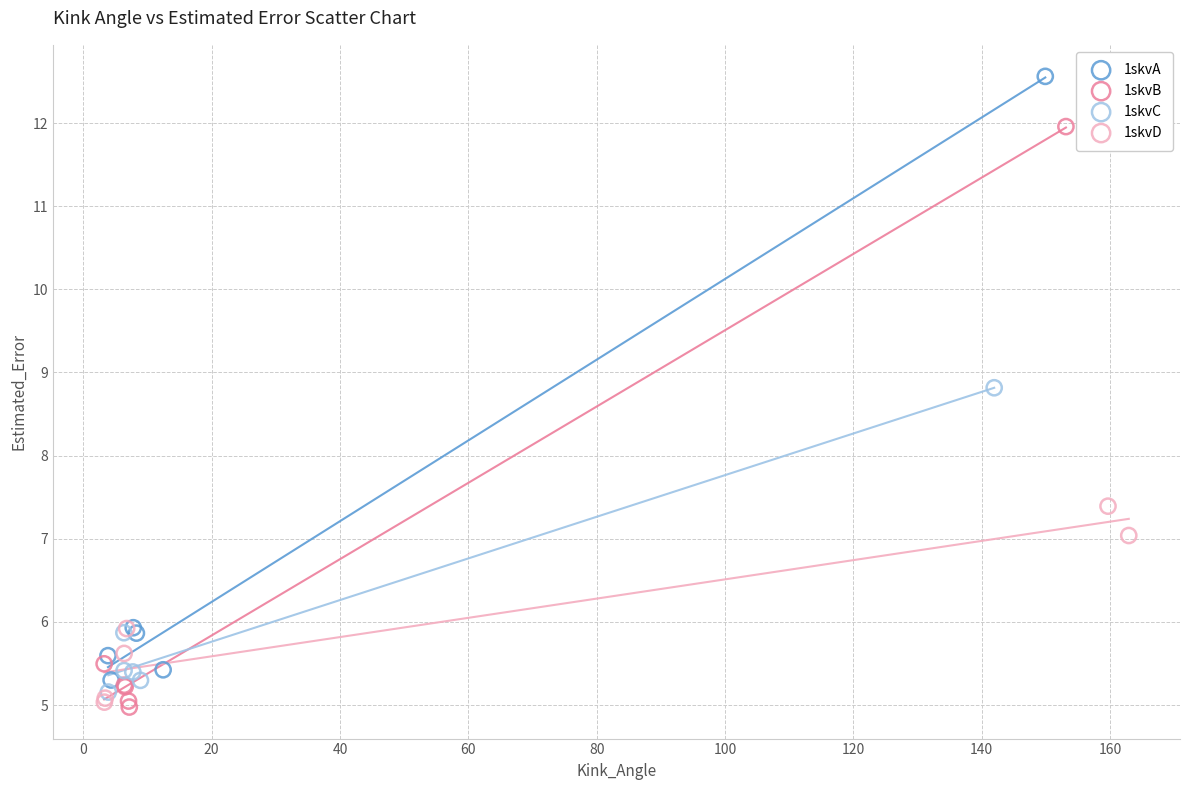

Which series reaches the maximum Y coordinate?

1skvA